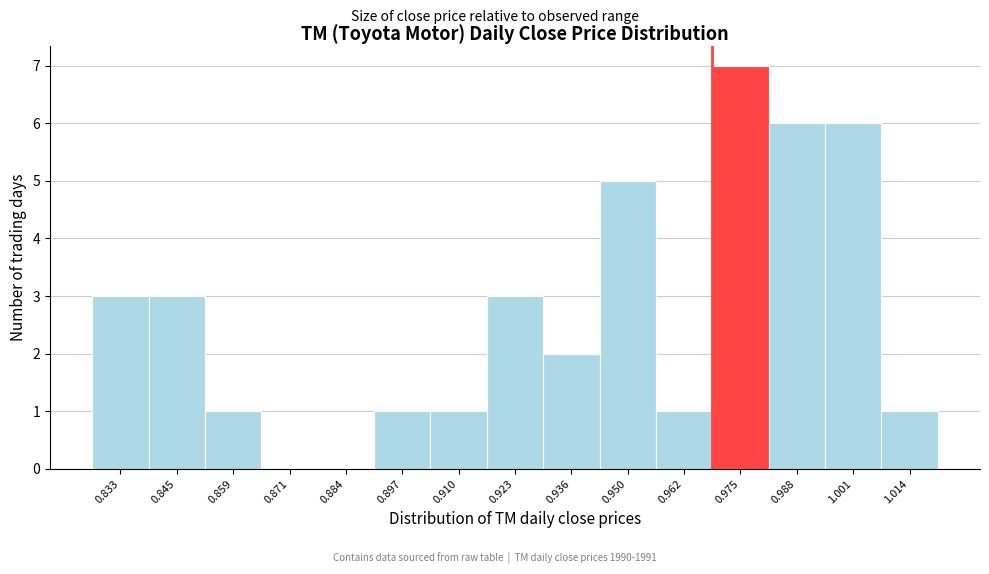

Over which range of the x-axis is the bar tallest?

0.969 to 0.982